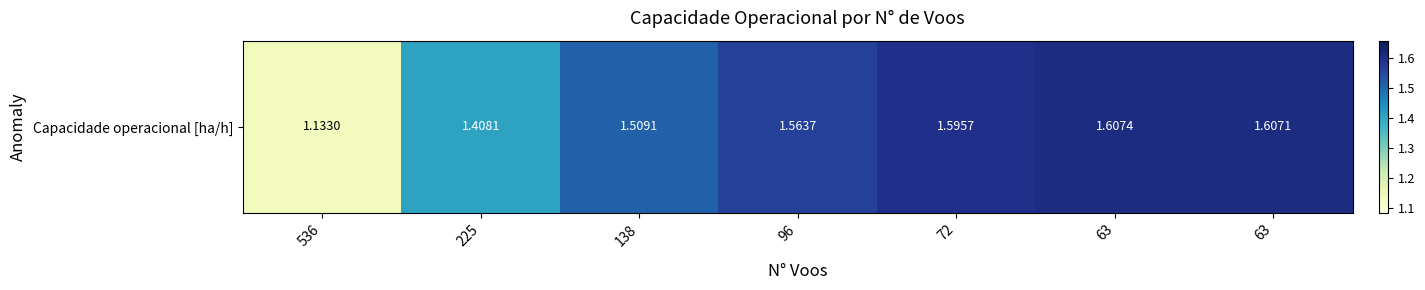

What is the difference between the values at 536 and 138?

0.4